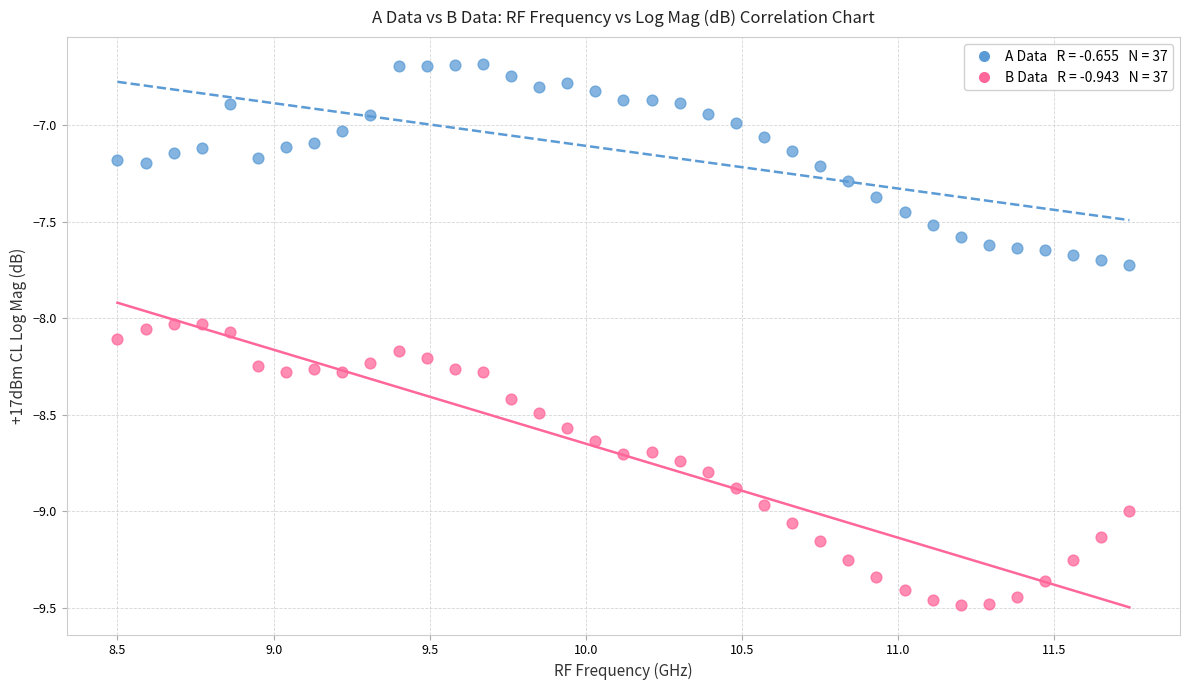

Across all data points, what is the range of Y values (max minus min)?

2.8